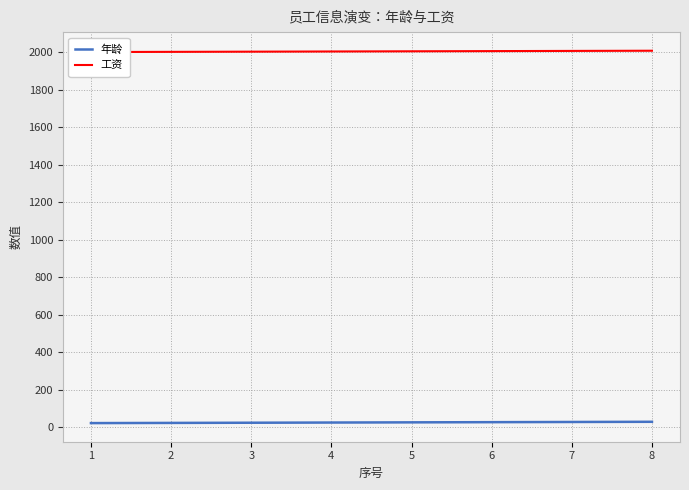

Reading left to right, what are all the values shown in this chart?

年龄: 21	22	23	24	25	26	27	28
工资: 2001	2002	2003	2004	2005	2006	2007	2008